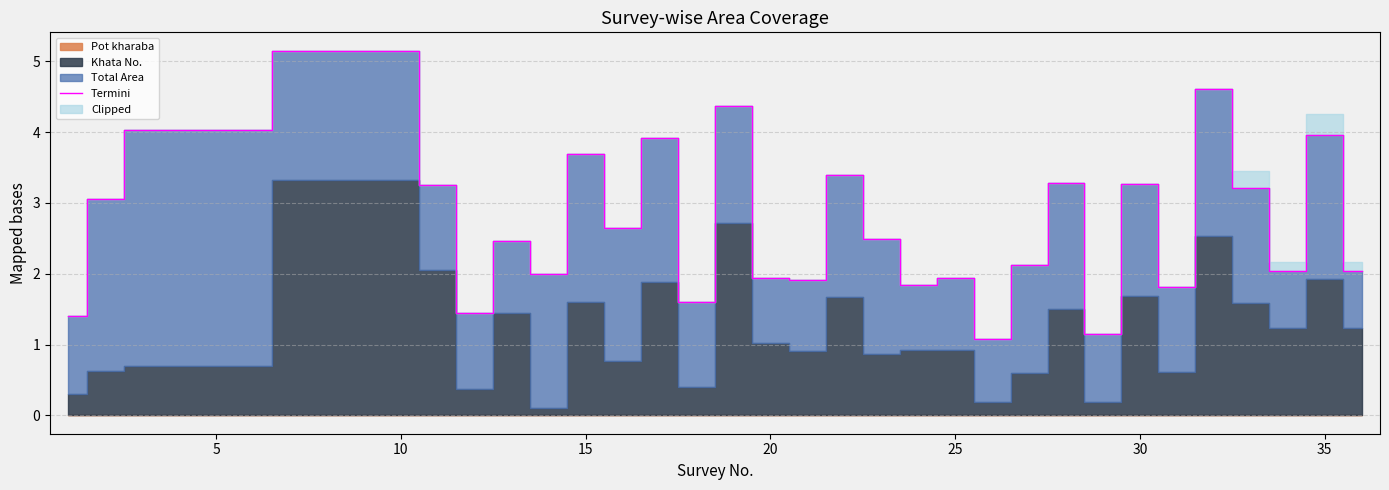

What is the lowest value of the Termini series?

1.1